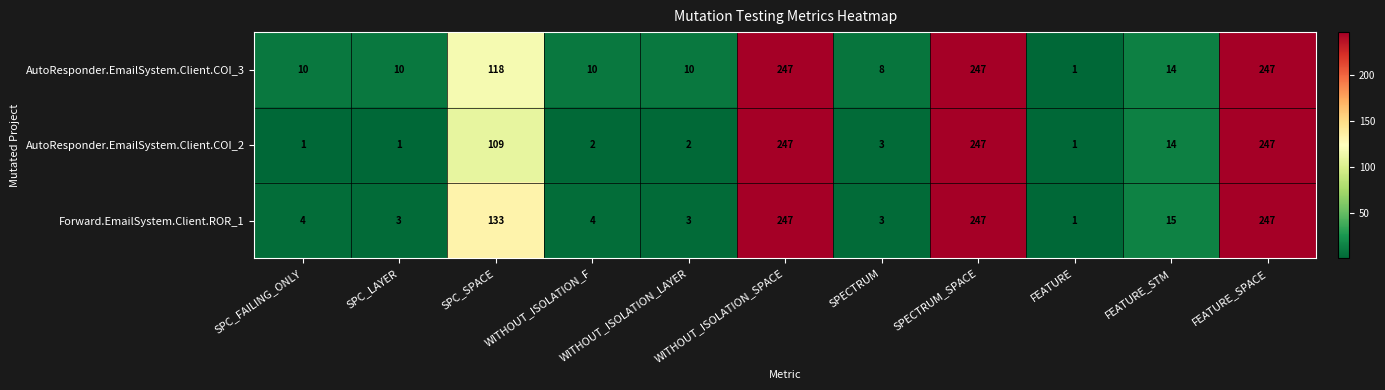

Which category has the lowest value in the AutoResponder.EmailSystem.Client.COI_3 series?

FEATURE